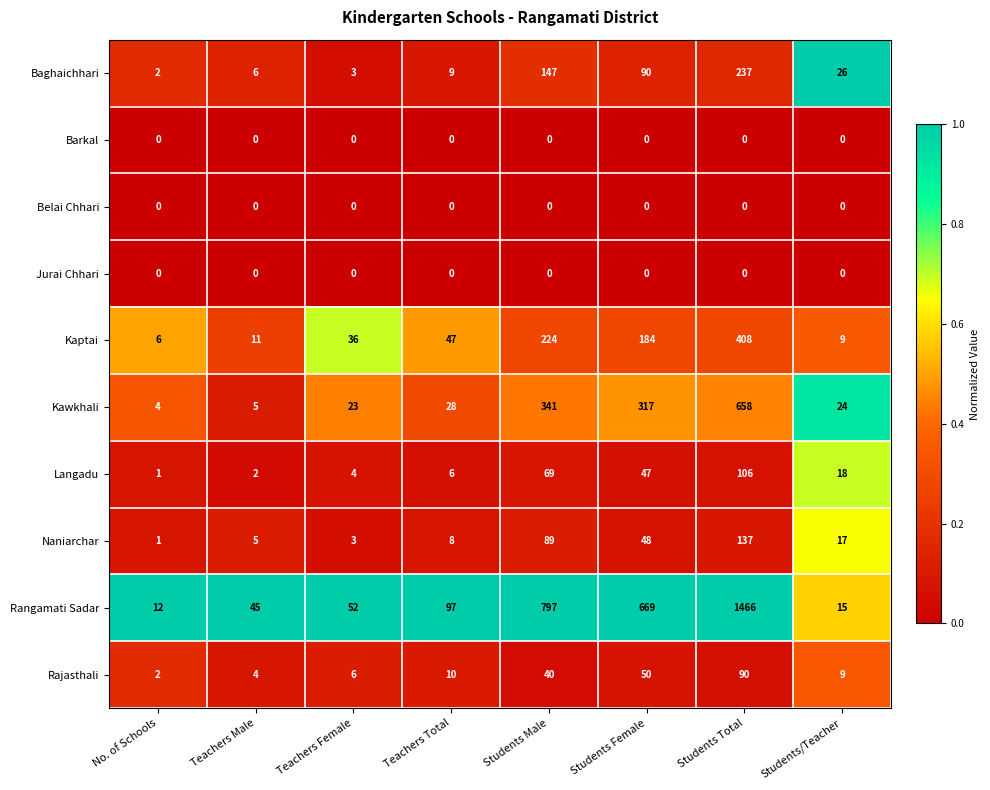

True or false: Rajasthali has a value of 33 at Students Female.

False